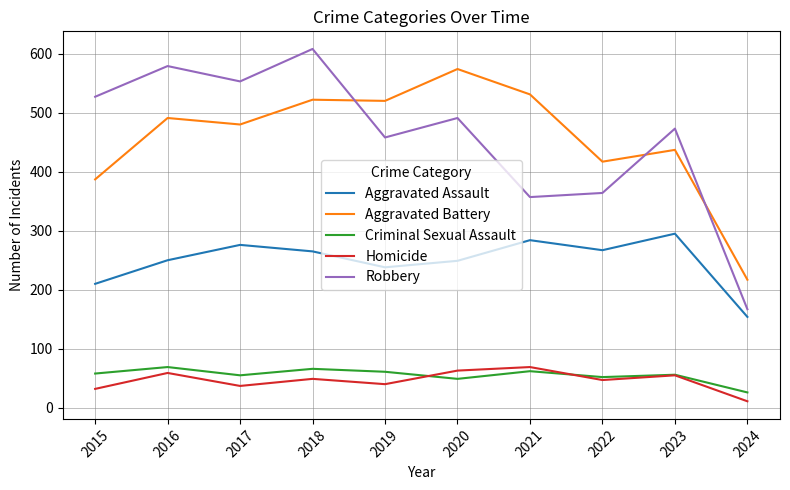

At which category does the chart reach its peak across all series?

2018